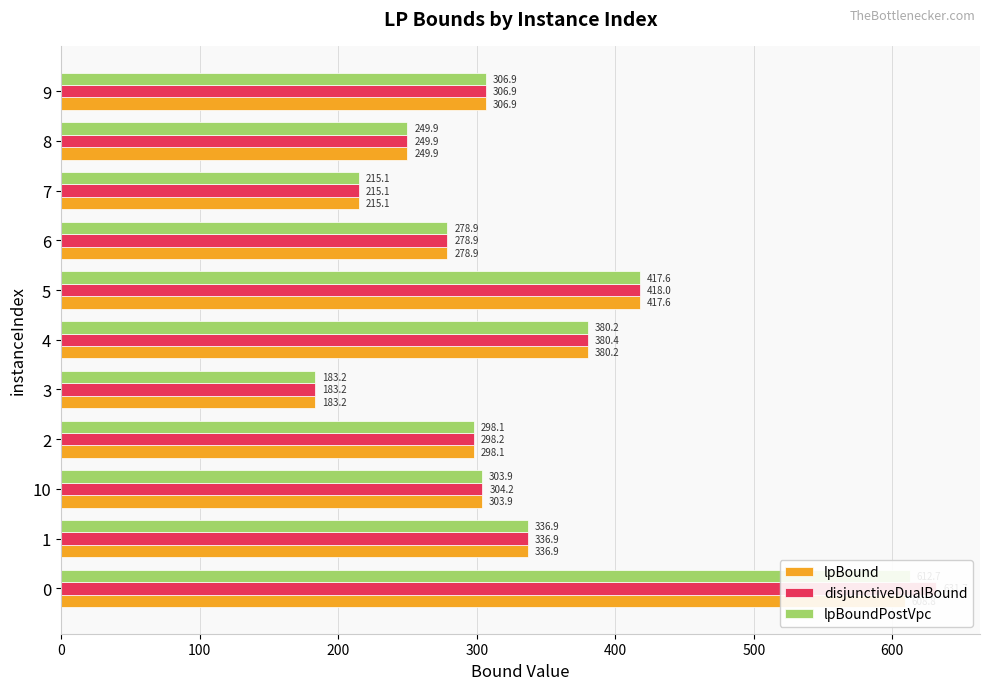

What is the label of the 2nd bar from the right?

8